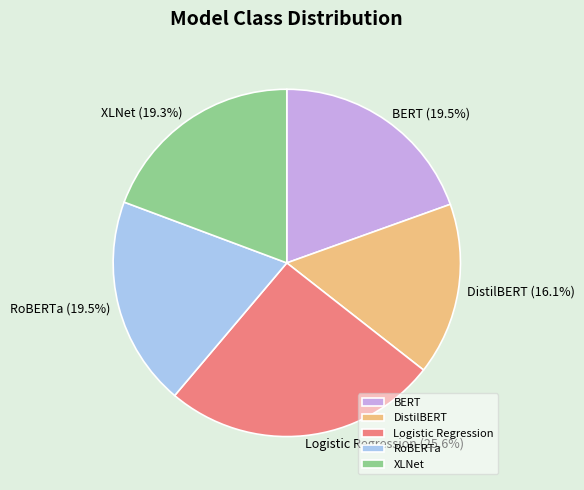

Is DistilBERT the majority of the pie?

No